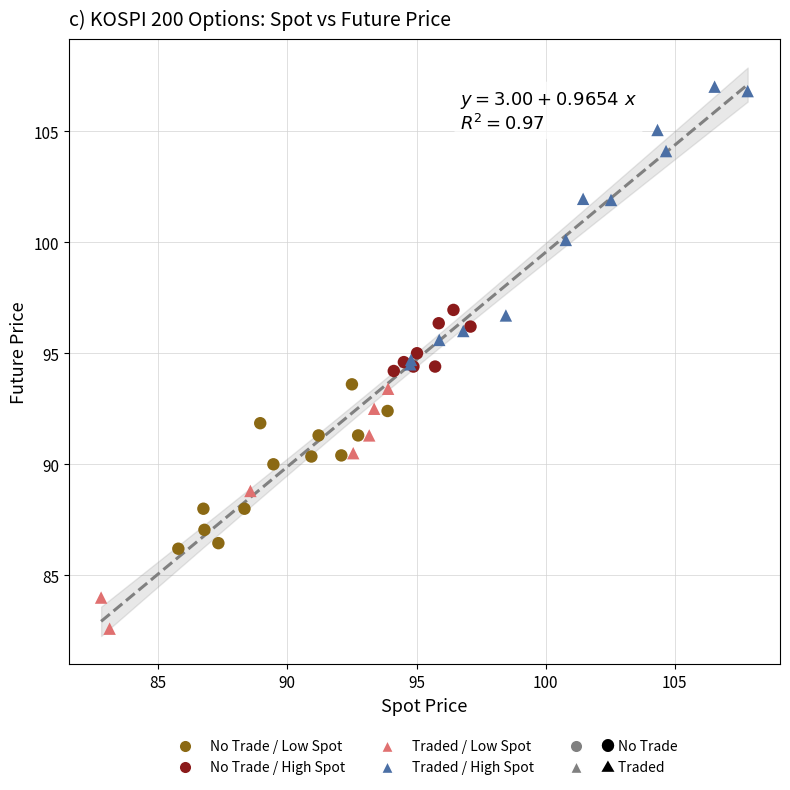

Which series contains the lowest Y value?

Traded / Low Spot